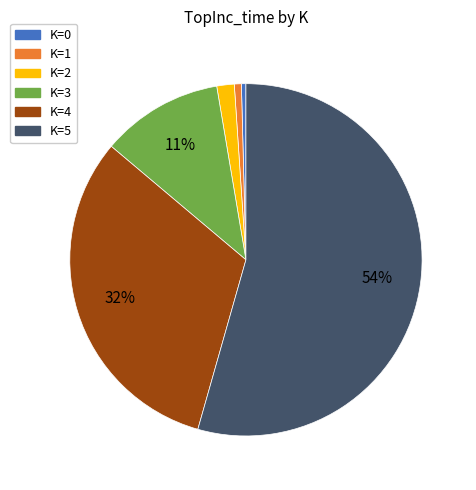

True or false: K=2 accounts for 2% of the total.

True